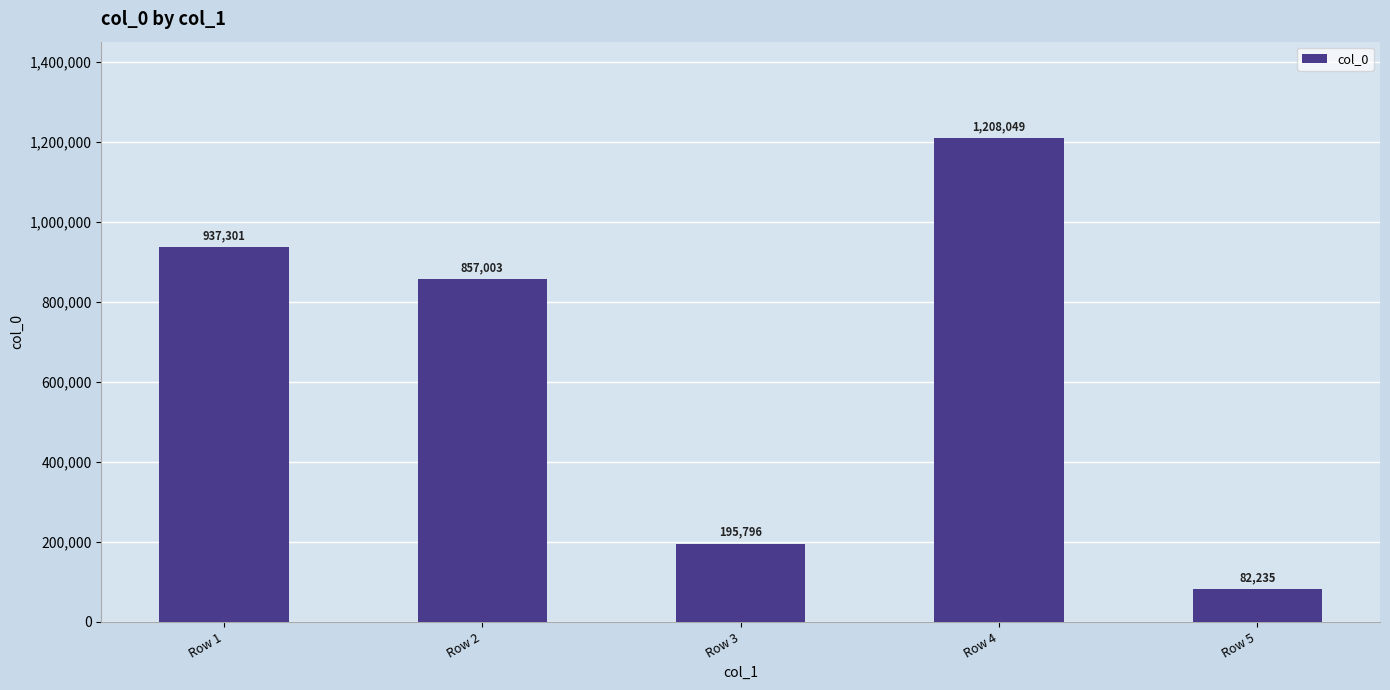

What is the difference between the maximum and minimum values?

1125814